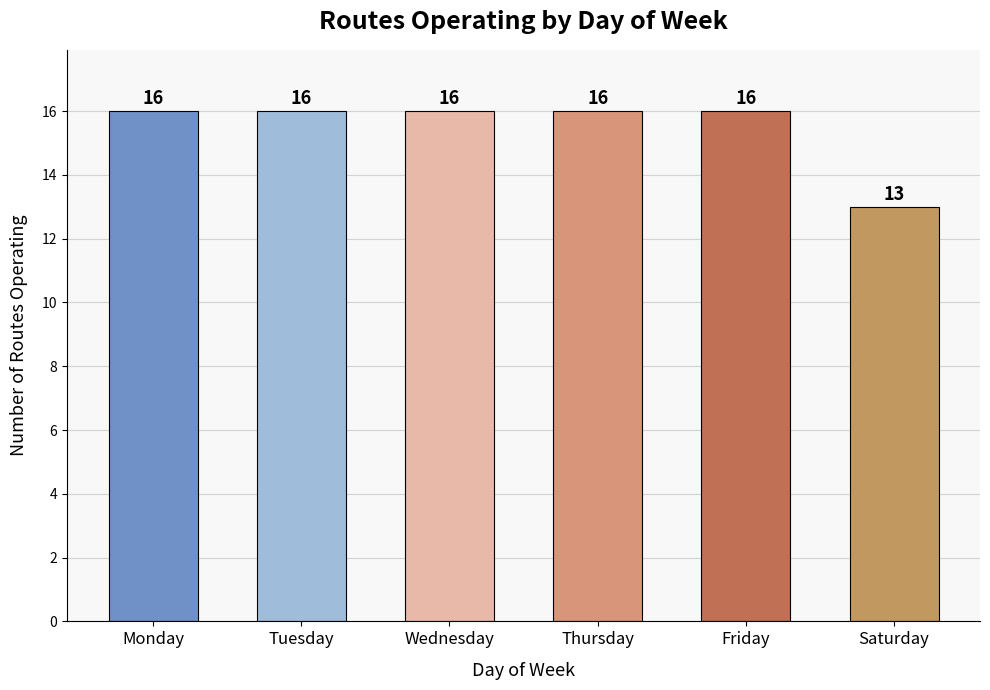

Reading left to right, transcribe all the data shown in this chart.

Monday=16	Tuesday=16	Wednesday=16	Thursday=16	Friday=16	Saturday=13